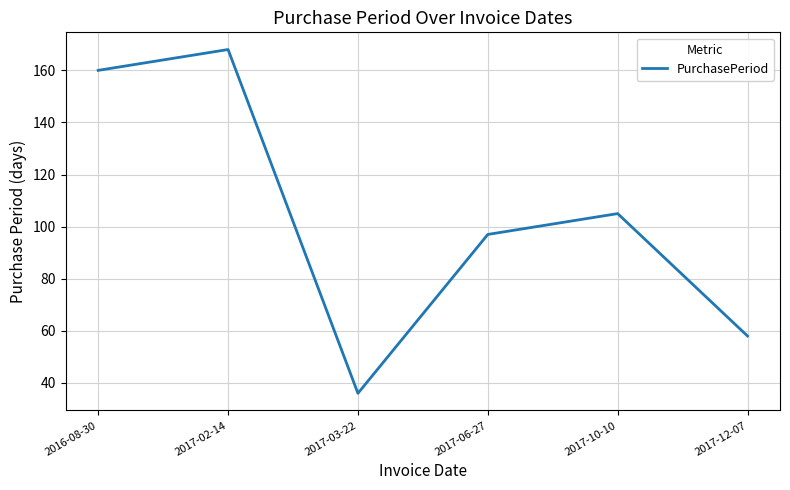

Which has a higher value, 2017-02-14 or 2017-12-07?

2017-02-14